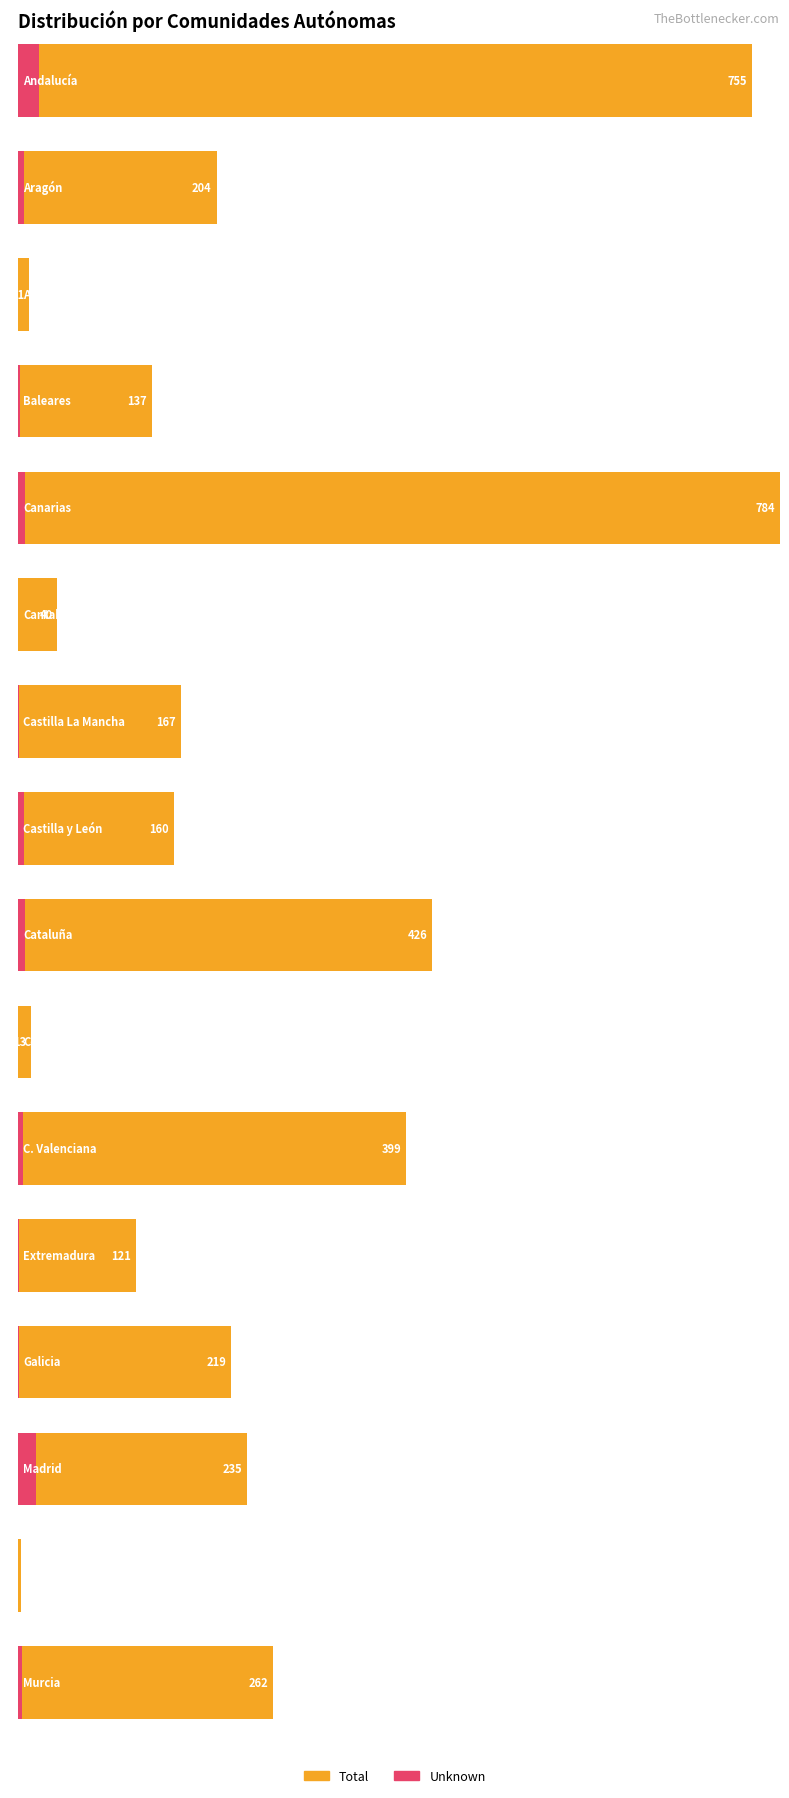

Reading right to left, list all the values displayed in this chart.

Total: Murcia=262	Melilla=3	Madrid=235	Galicia=219	Extremadura=121	C. Valenciana=399	Ceuta=13	Cataluña=426	Castilla y León=160	Castilla La Mancha=167	Cantabria=40	Canarias=784	Baleares=137	Asturias=11	Aragón=204	Andalucía=755
Unknown: Murcia=4	Melilla=0	Madrid=18	Galicia=1	Extremadura=1	C. Valenciana=5	Ceuta=0	Cataluña=7	Castilla y León=6	Castilla La Mancha=1	Cantabria=0	Canarias=7	Baleares=2	Asturias=0	Aragón=6	Andalucía=21